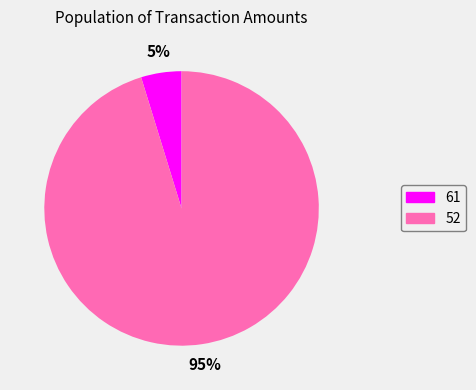

To the nearest percent, what is the difference between the 52 and 61 slice percentages?

90%